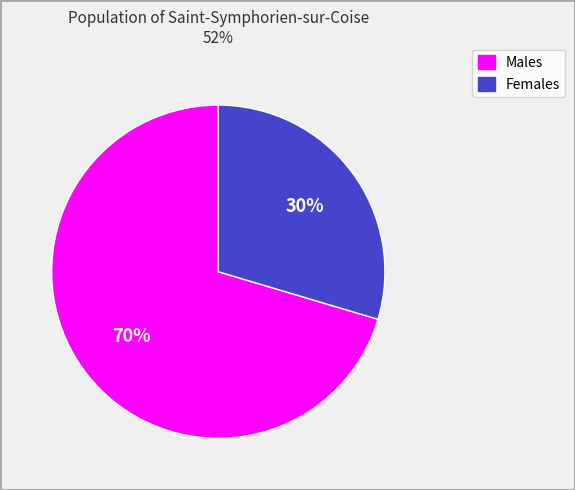

Which has a higher value, Males or Females?

Males